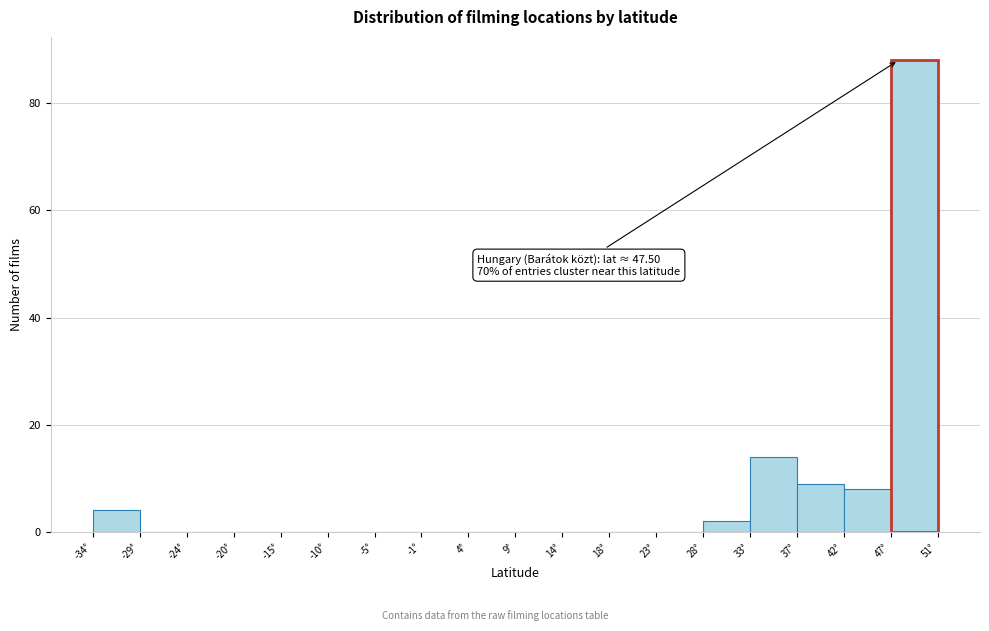

Which range on the x-axis has the tallest bar?

47.0 to 51.5